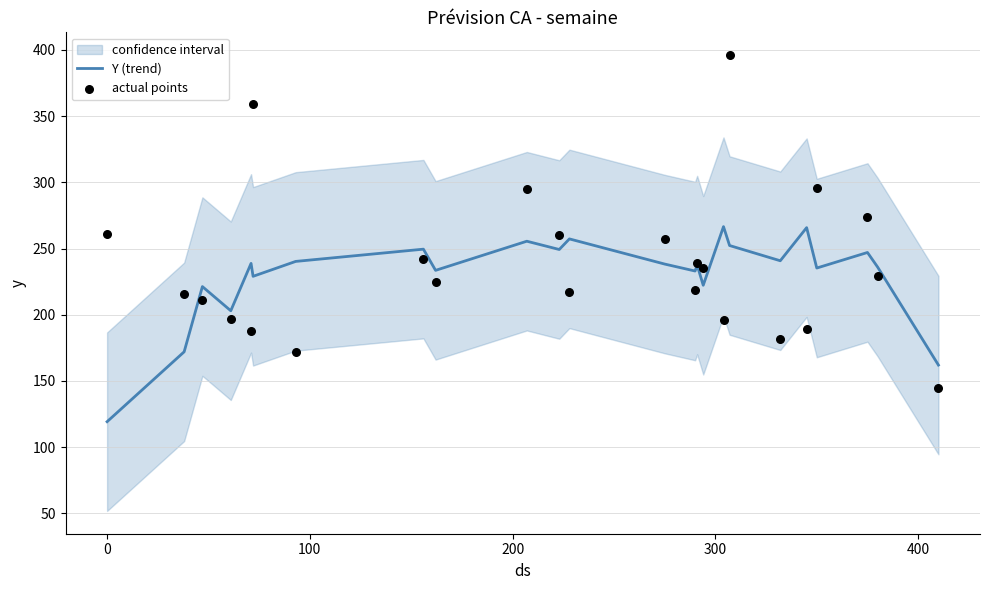

At how many categories does at least one series exceed 146?

24